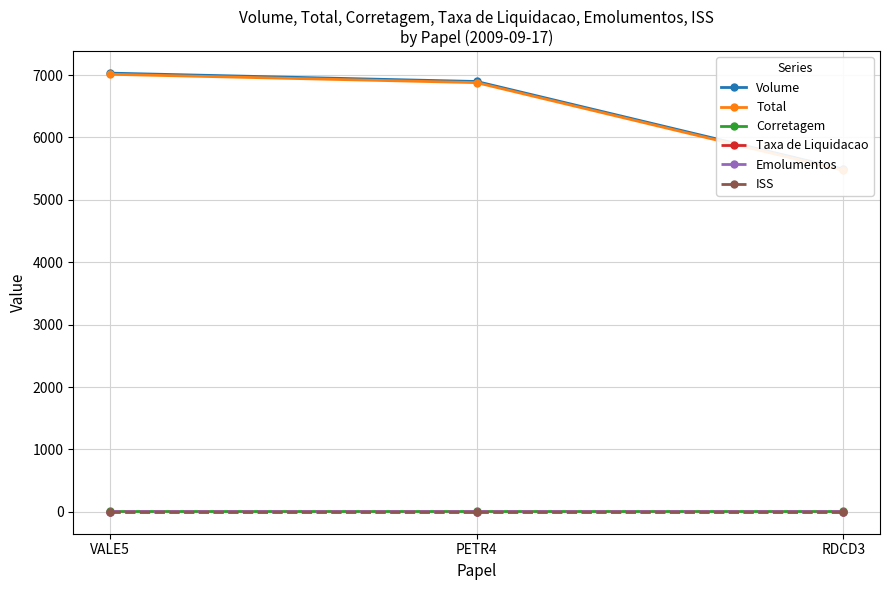

What is the difference between the Volume values at PETR4 and RDCD3?

1406.0